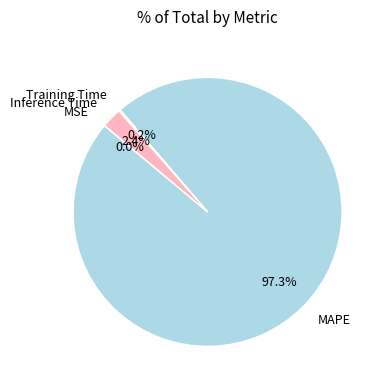

What is the majority slice?

MAPE